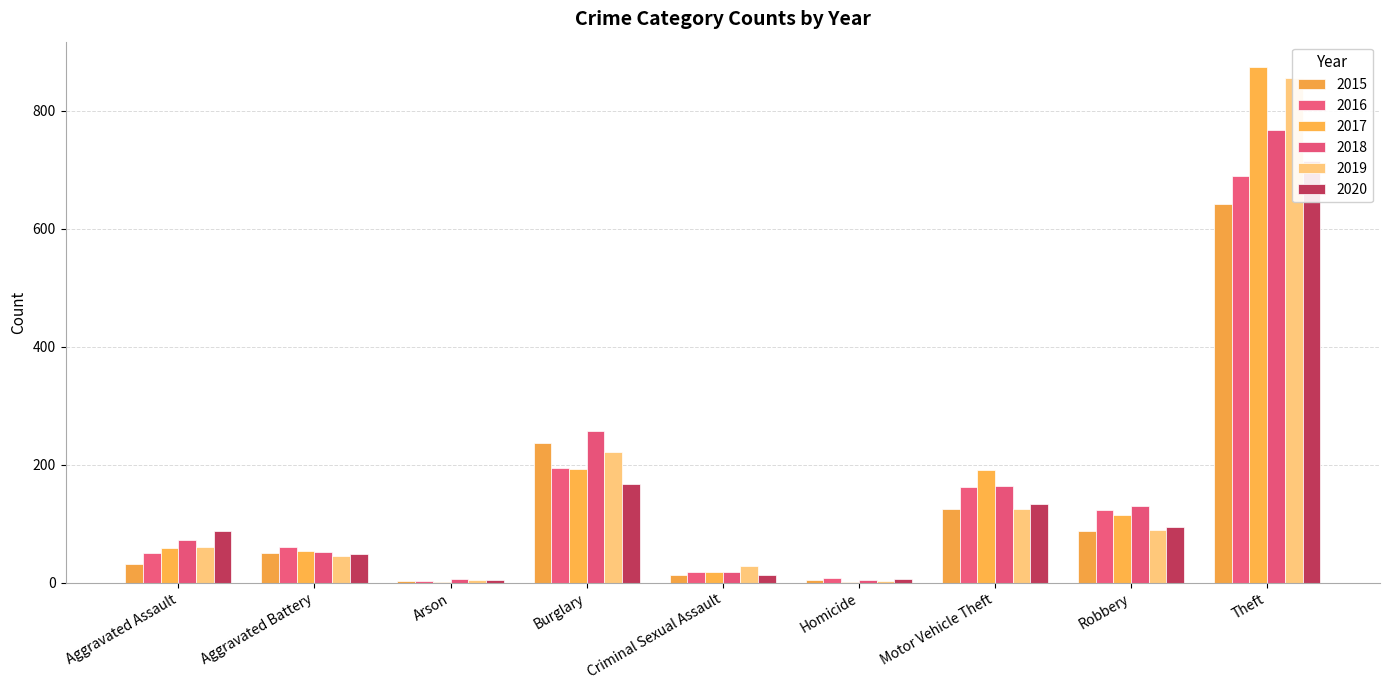

What is the label of the 2nd bar from the left?

Aggravated Battery